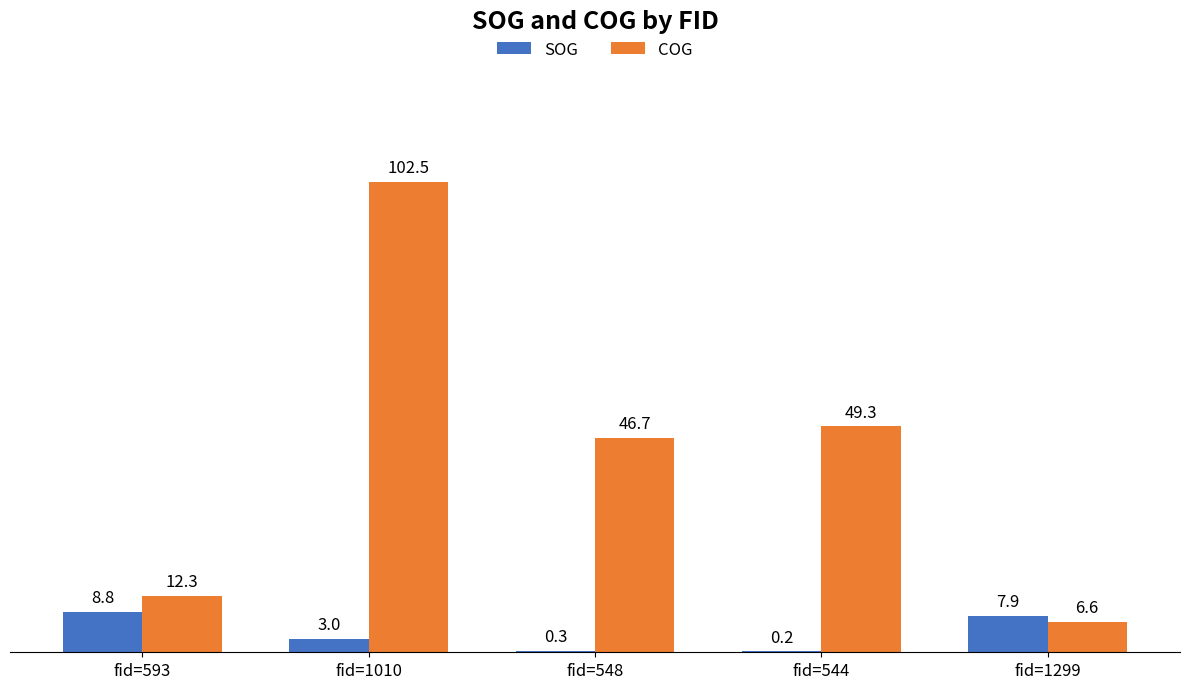

The value of SOG at fid=593 is 8.8. True or false?

True